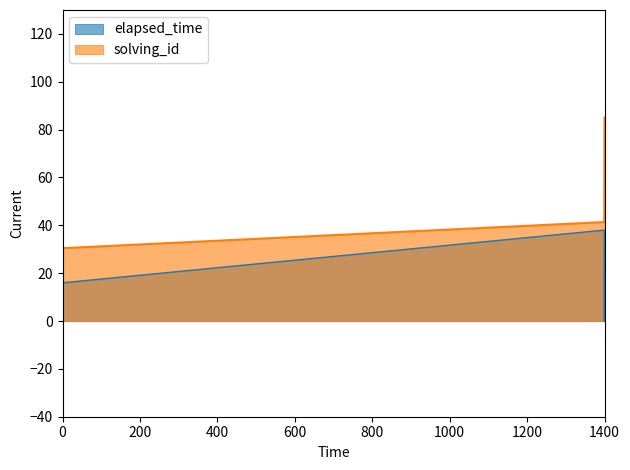

Is the value of solving_id at 1573496243862 greater than the value of elapsed_time at 1573283035000?

Yes